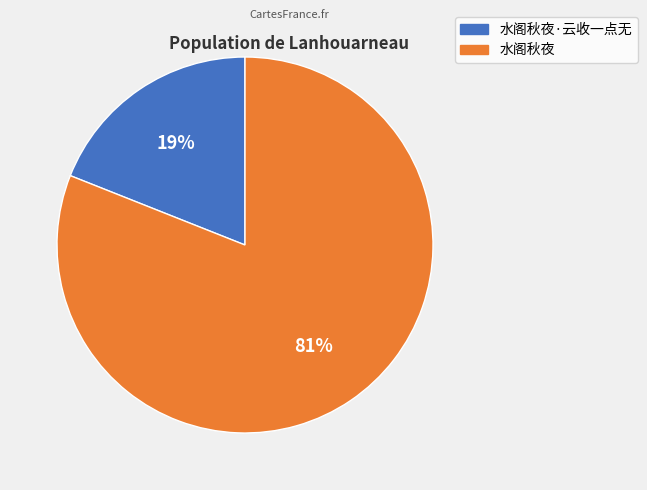

Which slice is the largest?

水阁秋夜